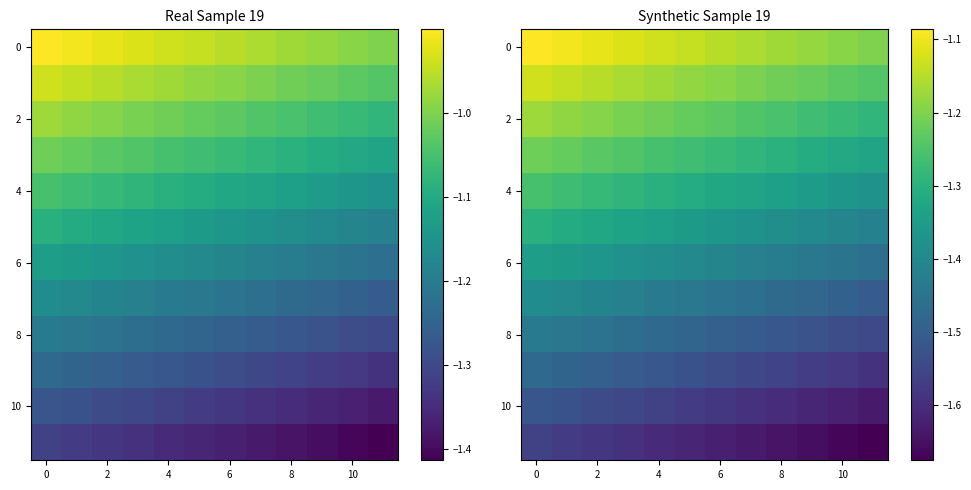

What is the difference between the maximum and minimum values in the 6 series?

0.1